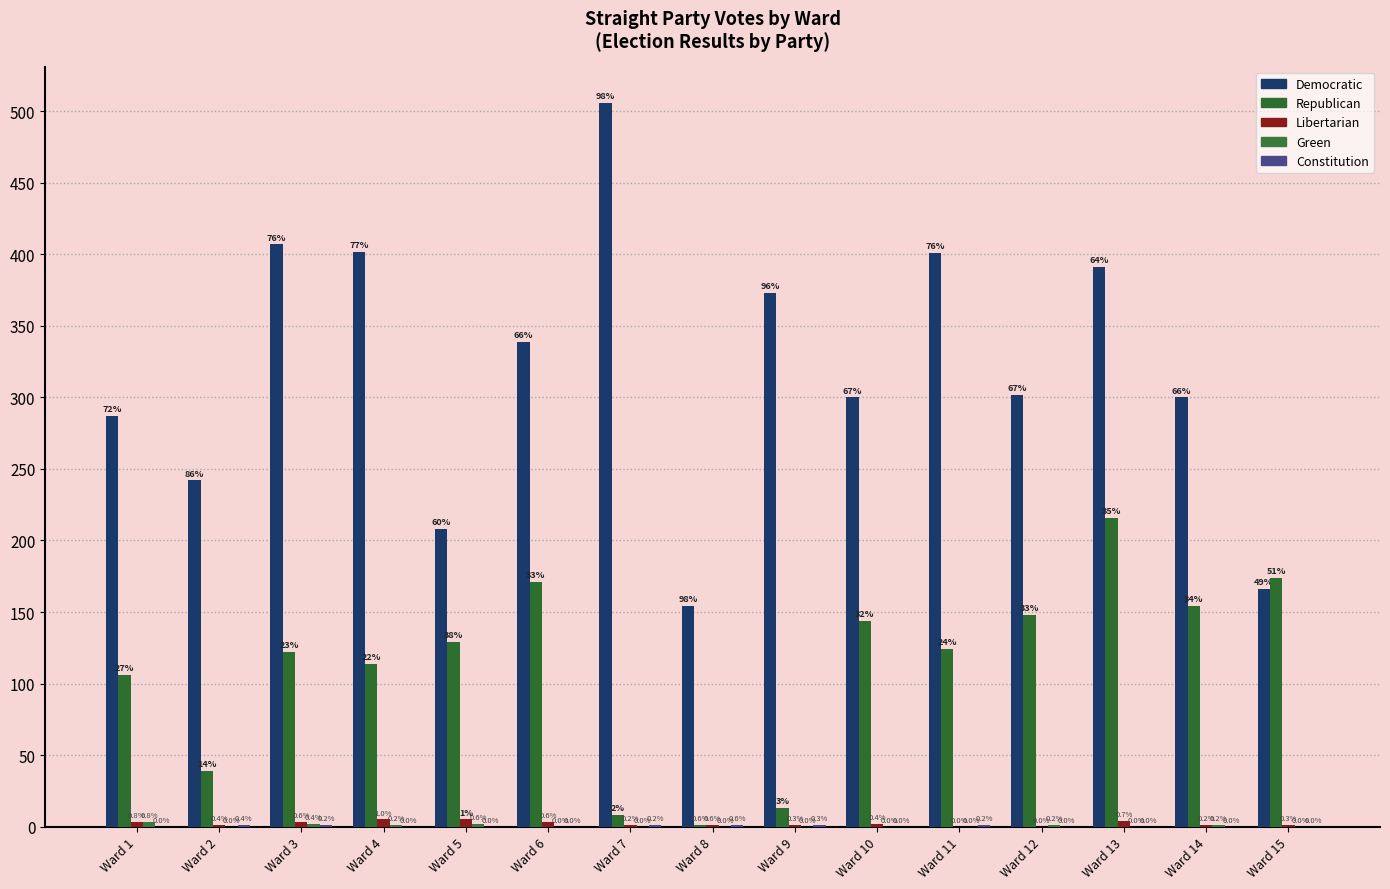

Reading right to left, transcribe all the data shown in this chart.

Democratic: 166	300	391	302	401	300	373	154	506	339	208	402	407	242	287
Republican: 174	154	216	148	124	144	13	1	8	171	129	114	122	39	106
Libertarian: 1	1	4	0	0	2	1	1	1	3	5	5	3	1	3
Green: 0	1	0	1	0	0	0	0	0	0	2	1	2	0	3
Constitution: 0	0	0	0	1	0	1	1	1	0	0	0	1	1	0